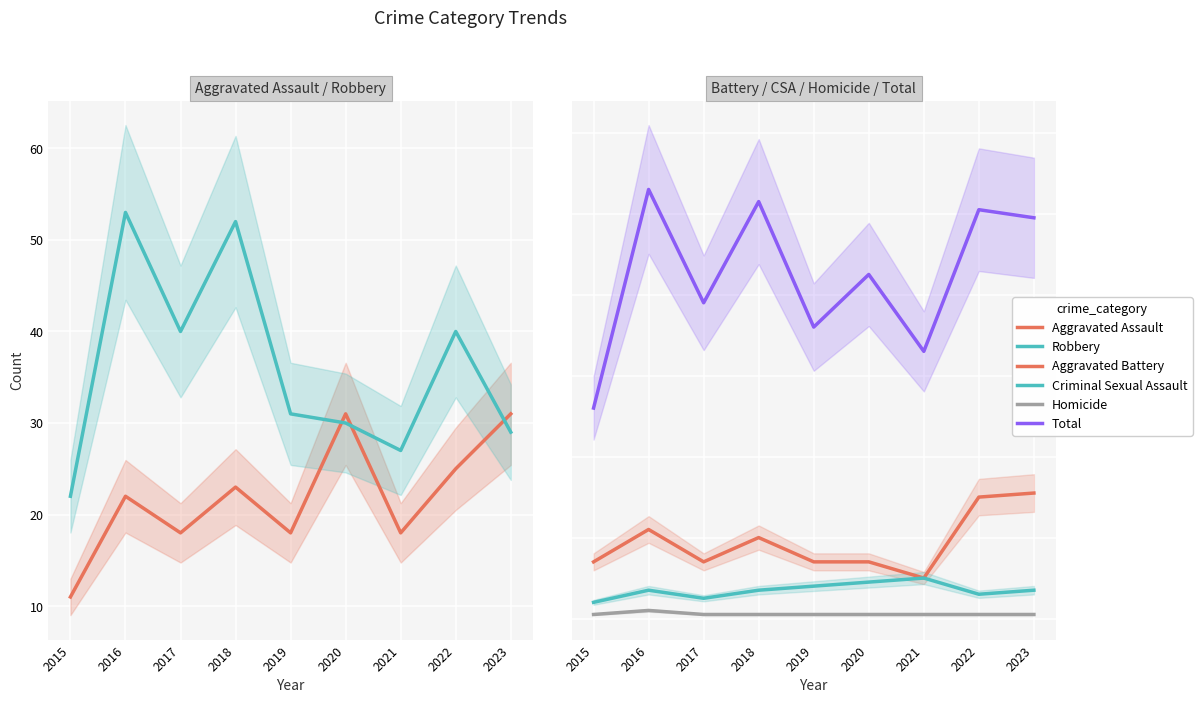

True or false: Homicide has more than 2 interior local peaks.

False